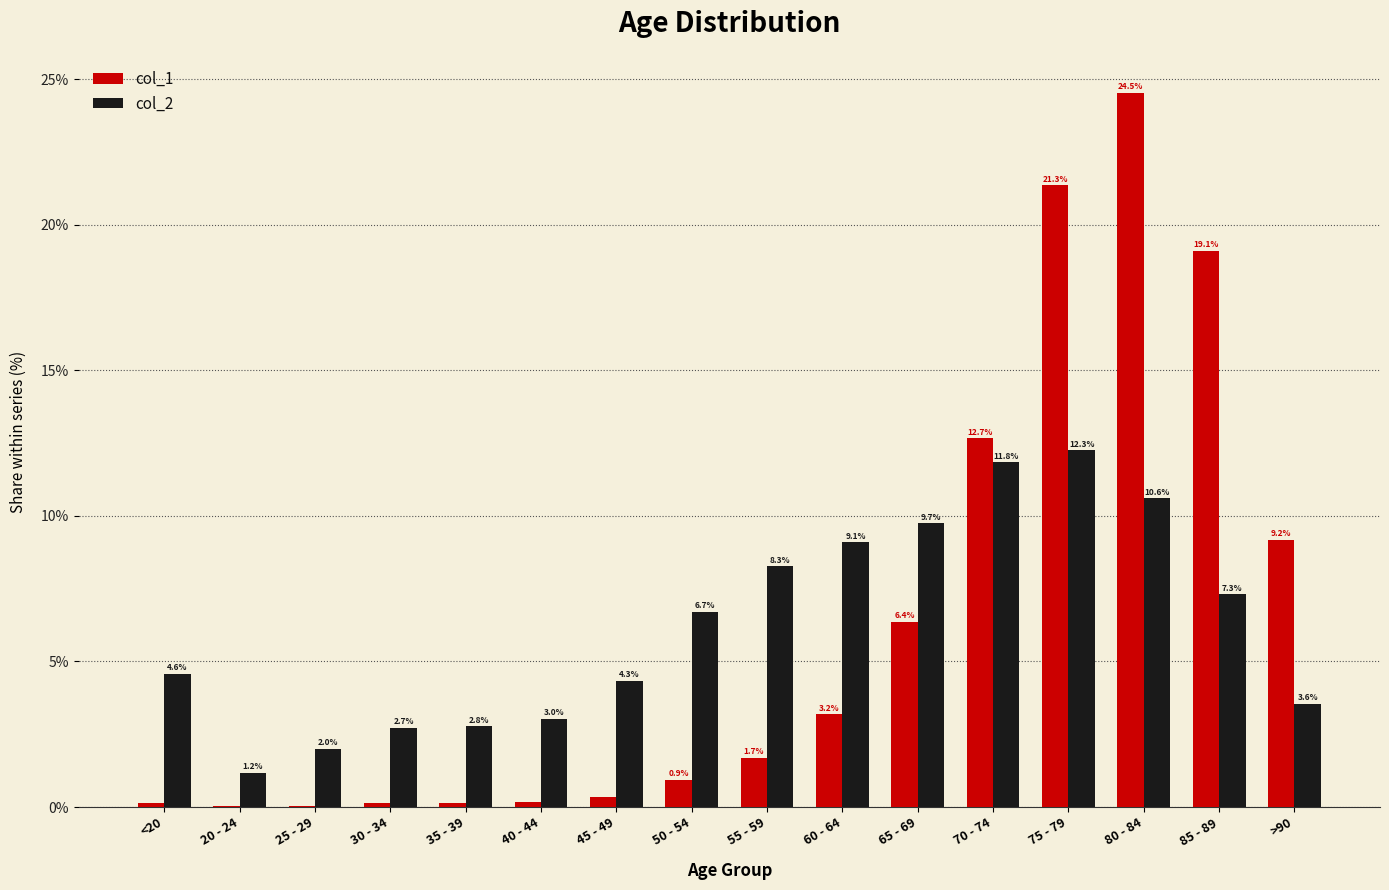

What is the sum of all col_1 values?

100.0